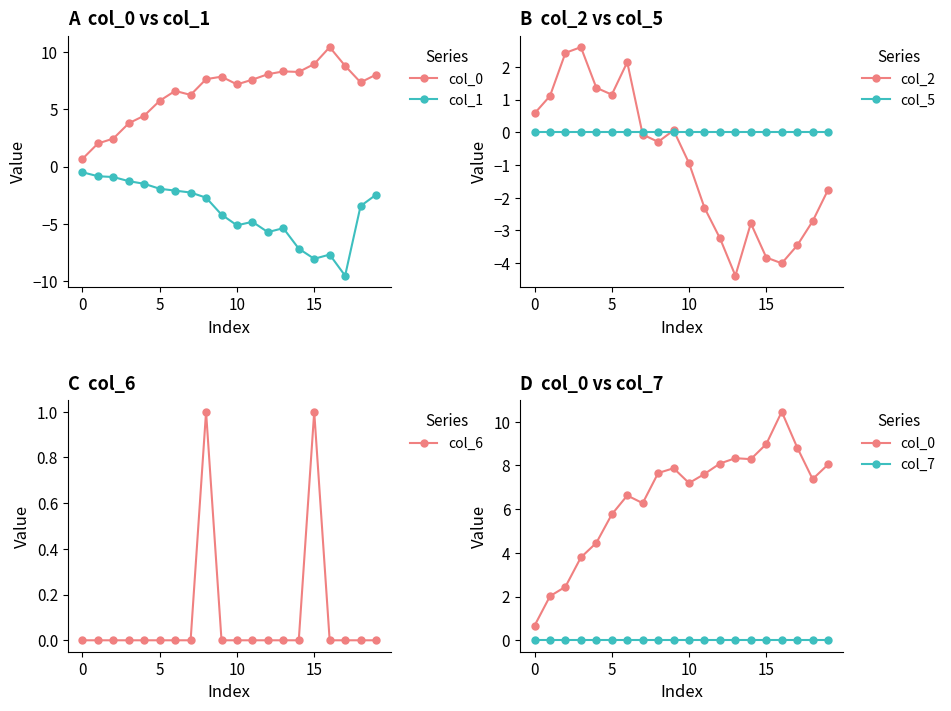

Which series has the largest total across all categories?

col_0